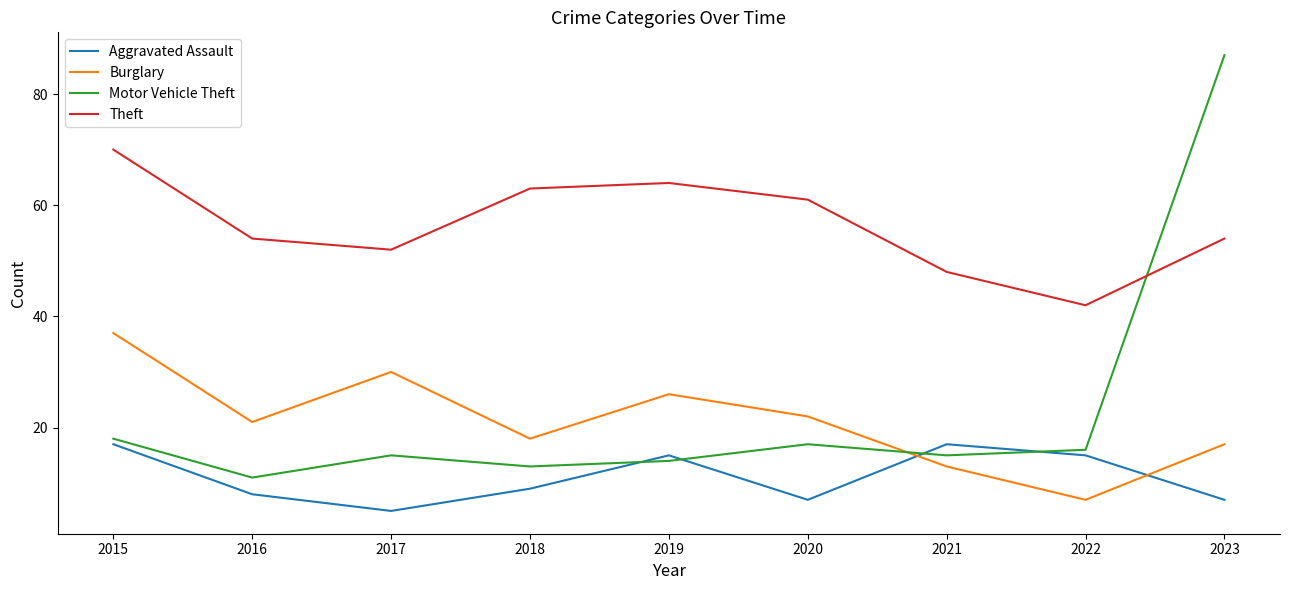

Between 2015 and 2019, which series saw the biggest shift?

Burglary